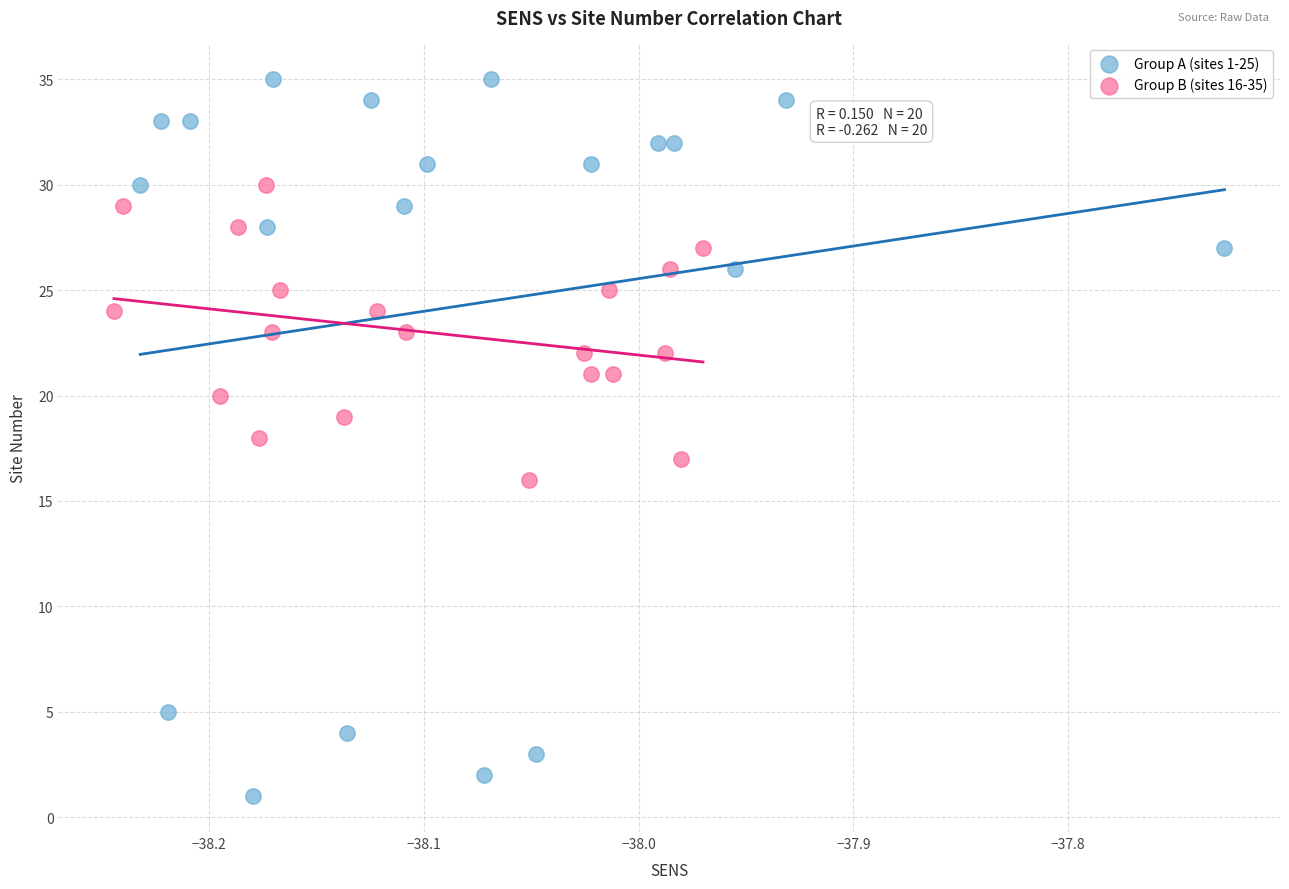

Which series reaches the minimum Y coordinate?

Group A (sites 1-25)